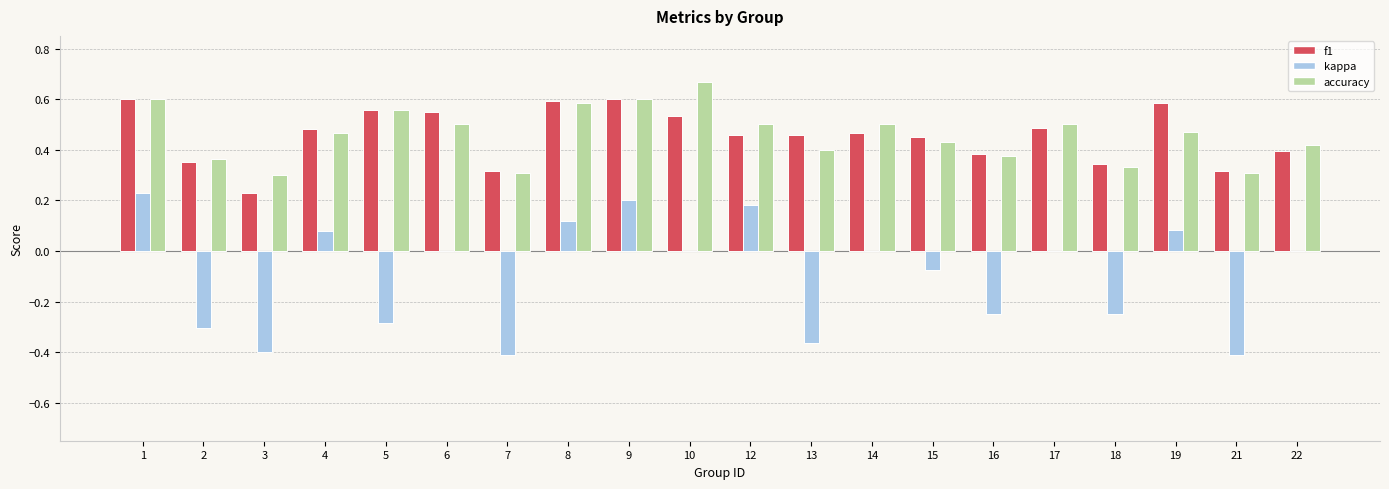

Which series changed the most between 4 and 18?

kappa